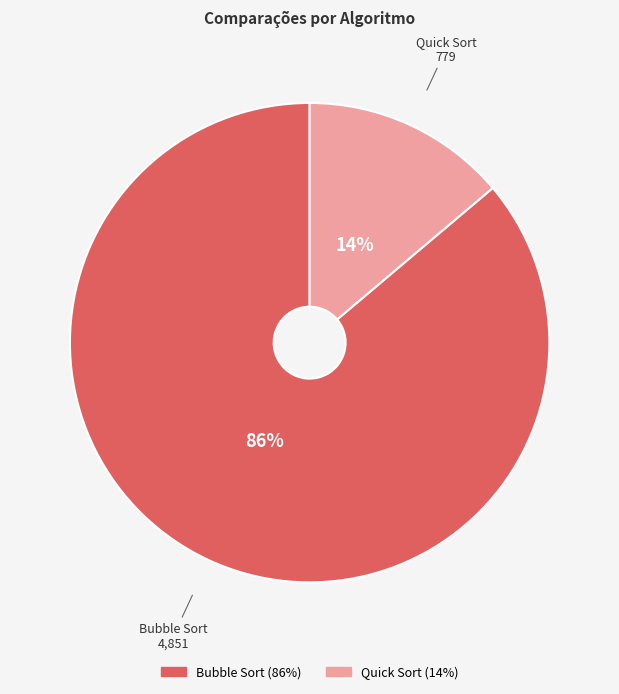

Which category accounts for the majority?

Bubble Sort